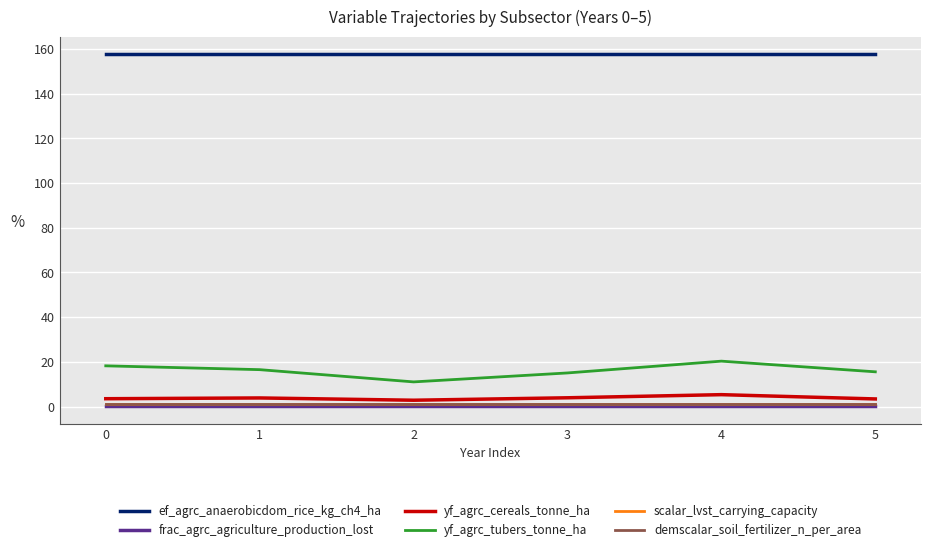

Does the chart display data point markers on the line(s)?

No